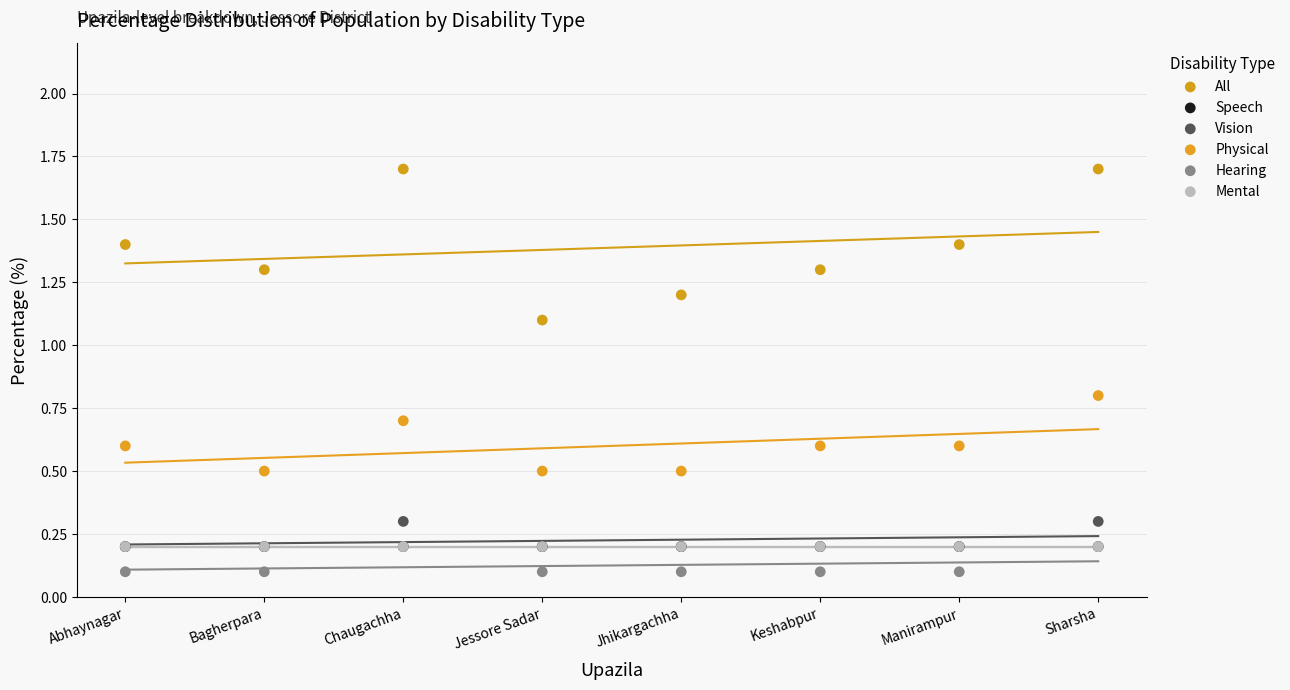

What are all the series names shown in the legend?

All, Speech, Vision, Physical, Hearing, Mental